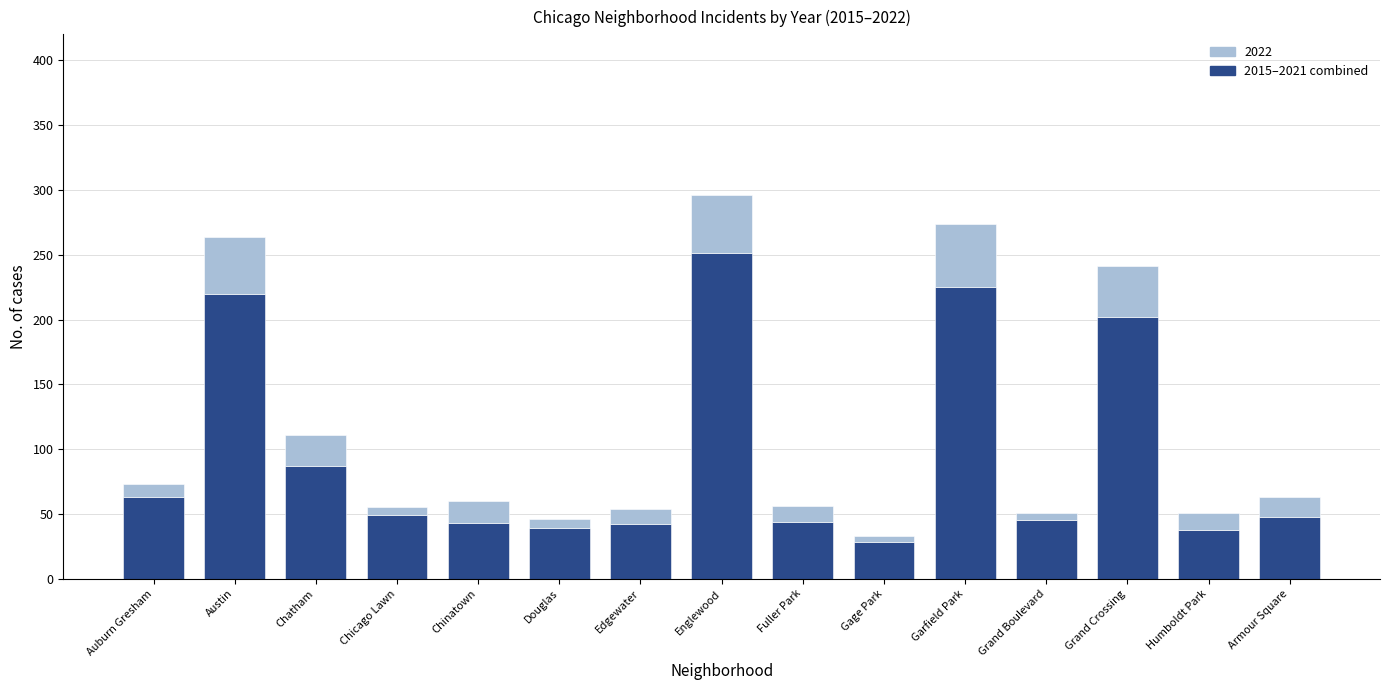

At which category is the sum across all series the highest?

Englewood